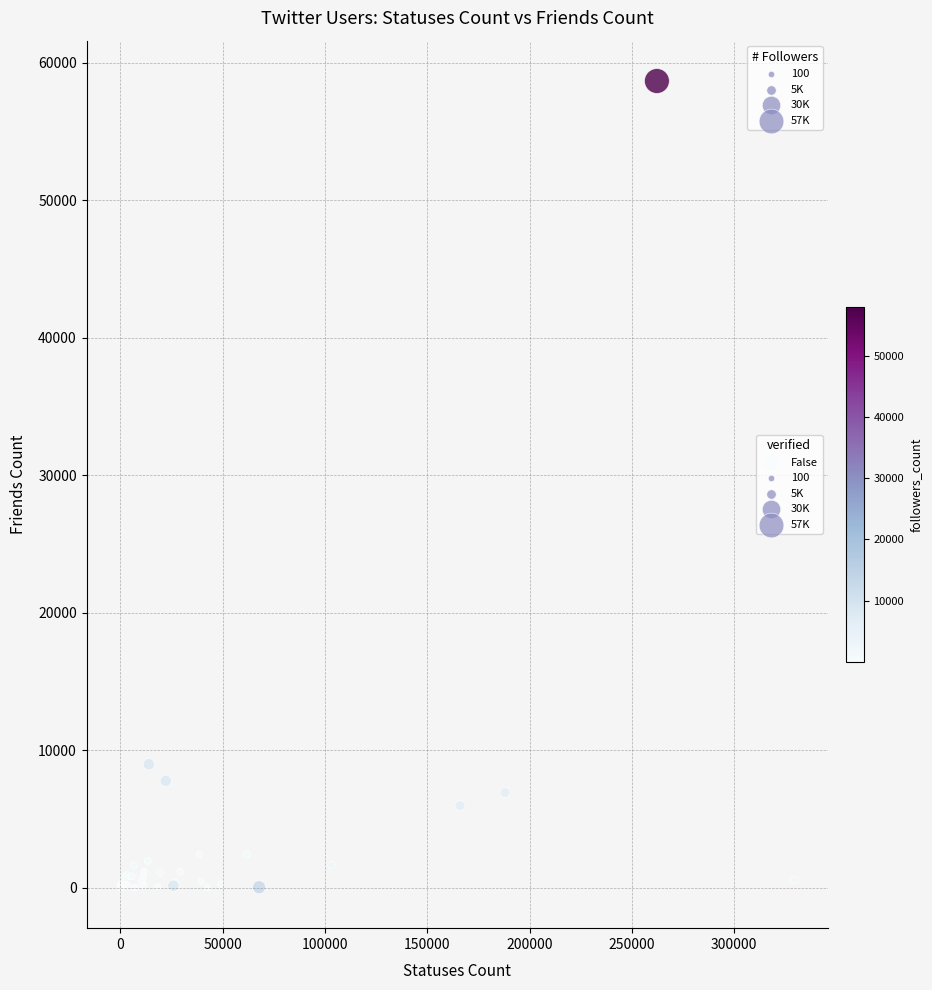

What Y value in the scatter plot is closest to 29334?

8992